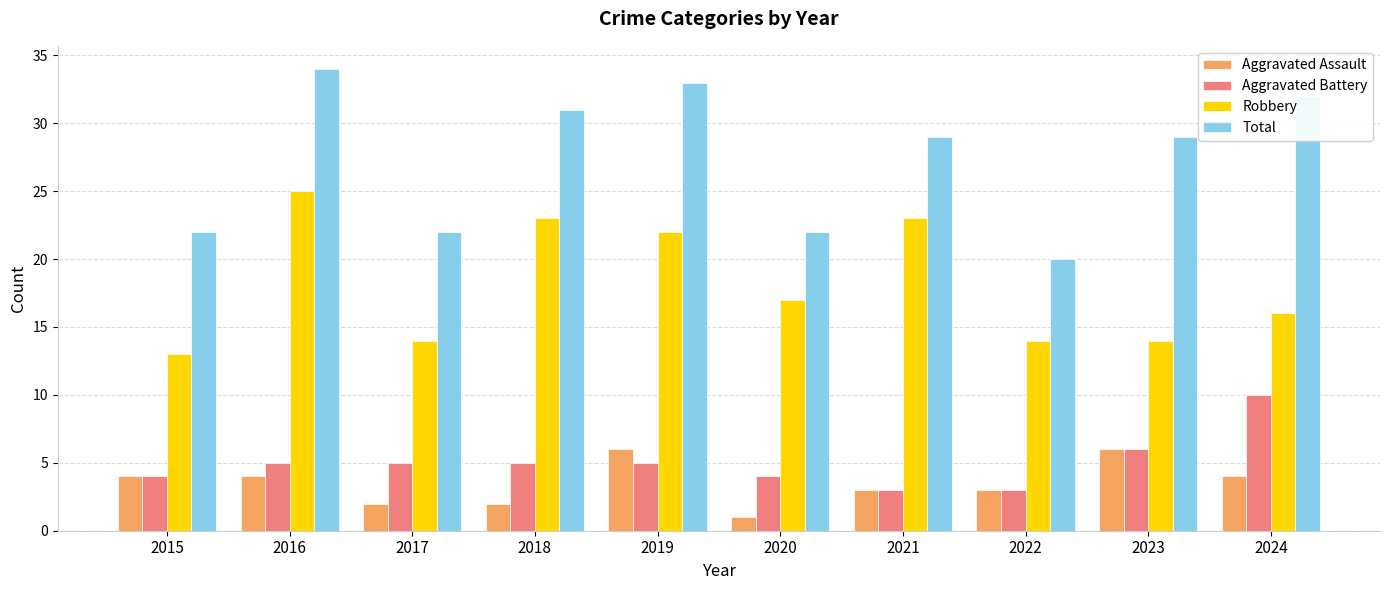

At which category is the sum across all series the highest?

2016